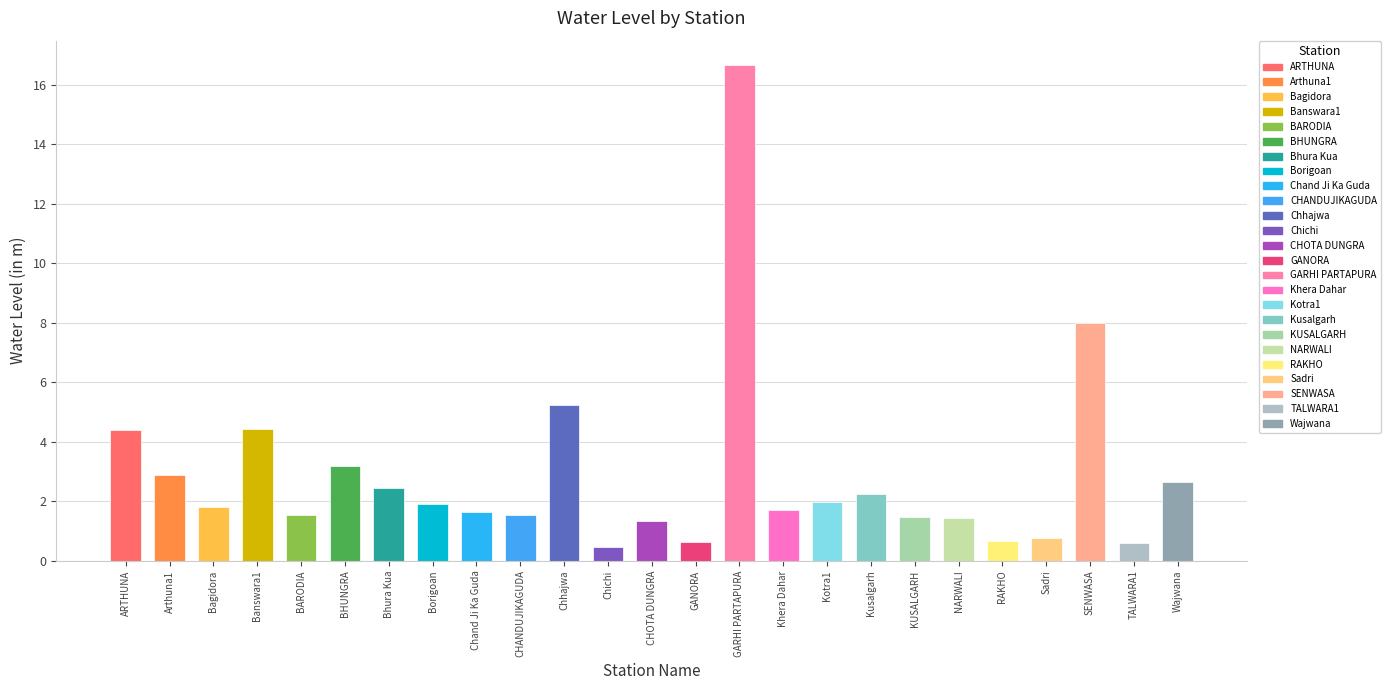

At which label does the data first exceed 1?

ARTHUNA